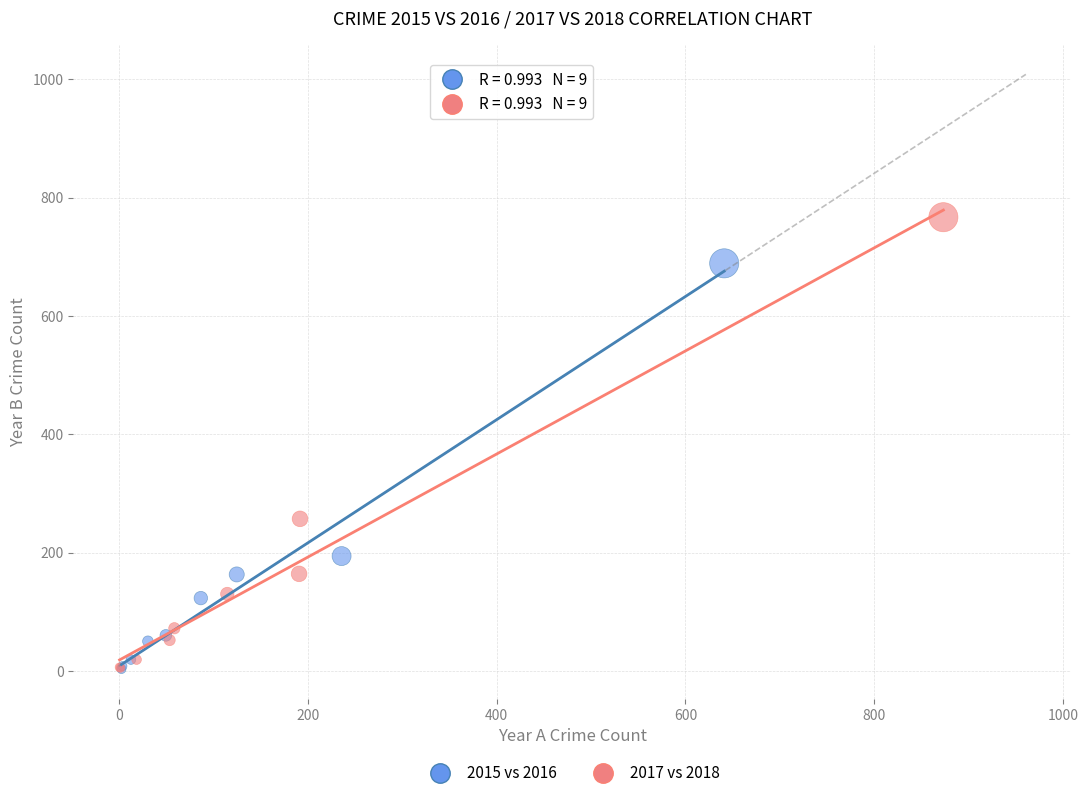

Which series reaches the maximum Y coordinate?

2017 vs 2018